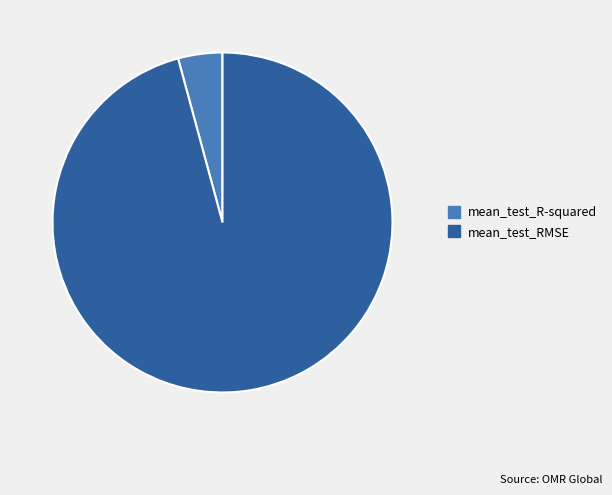

Between mean_test_R-squared and mean_test_RMSE, which is larger?

mean_test_RMSE